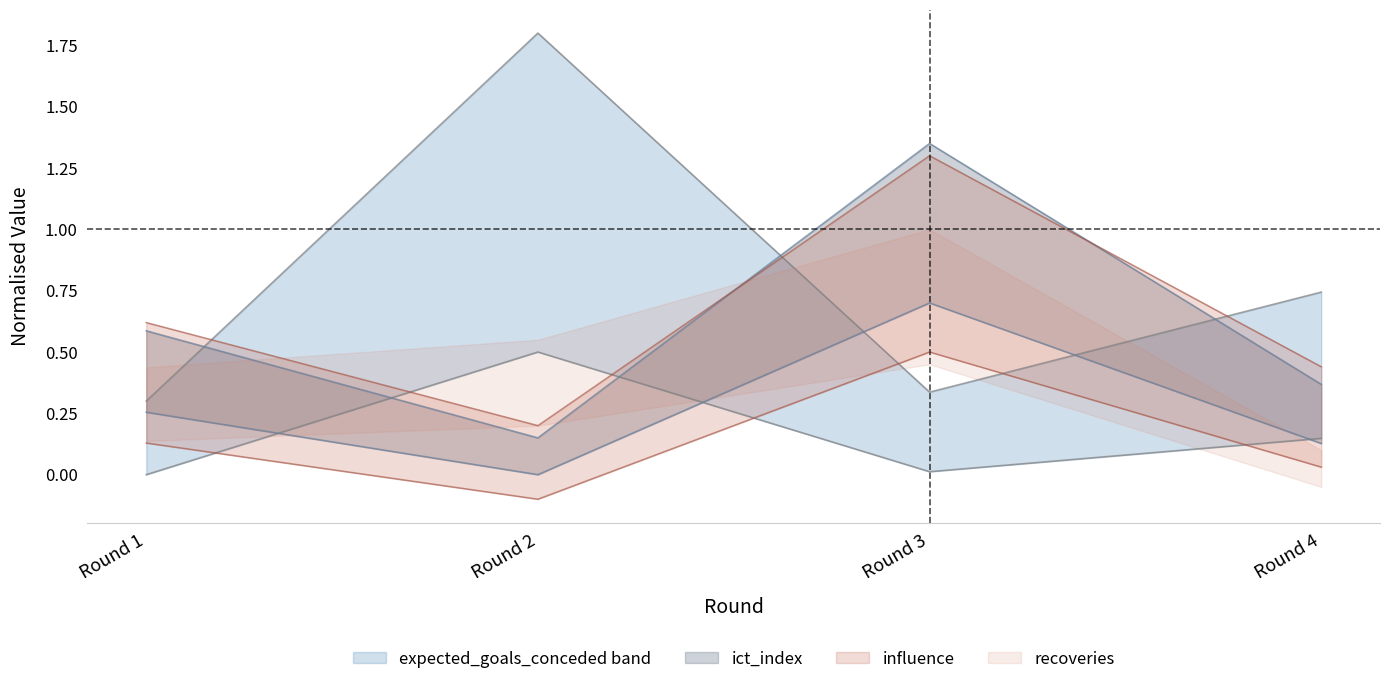

In ict_index, how many points are lower than both neighbors (excluding endpoints)?

1